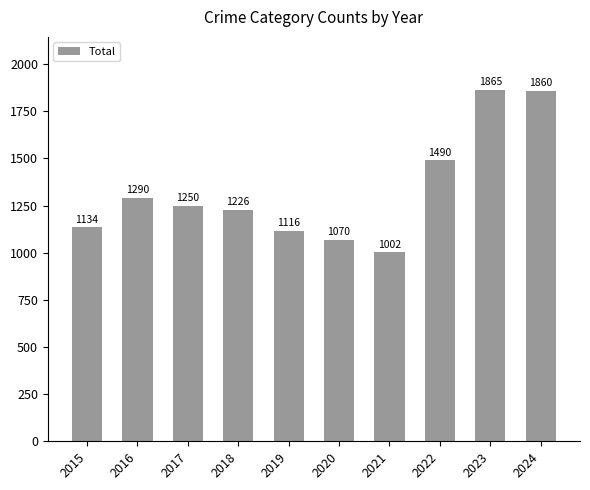

What is the smallest value displayed?

1002